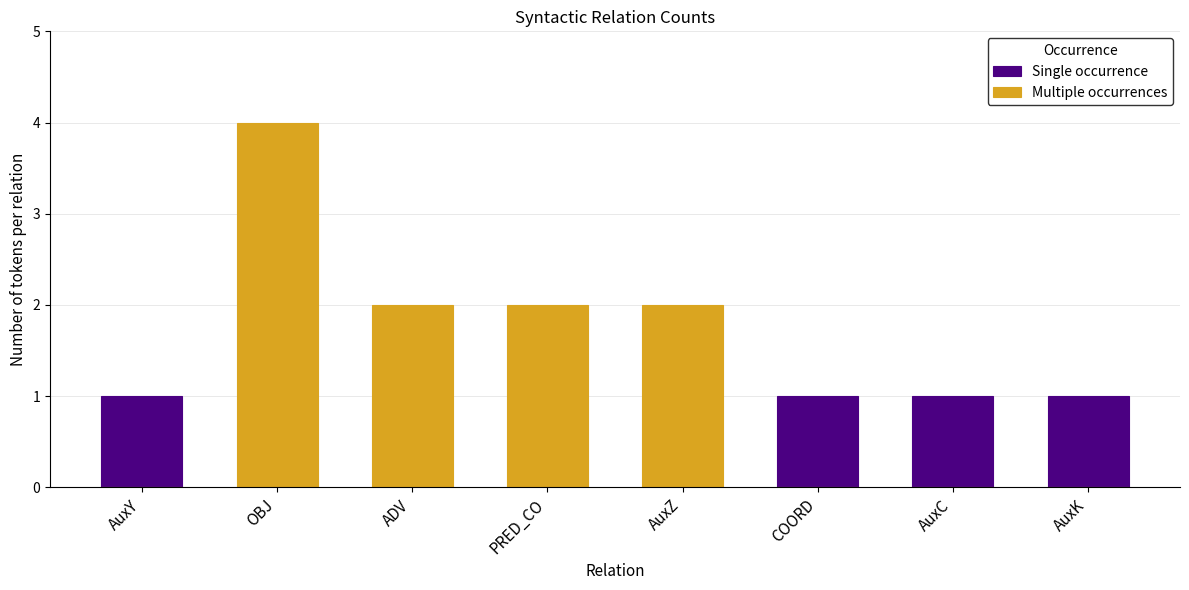

Reading left to right, list all the values displayed in this chart.

Single occurrence: 1	0	0	0	0	1	1	1
Multiple occurrences: 0	4	2	2	2	0	0	0